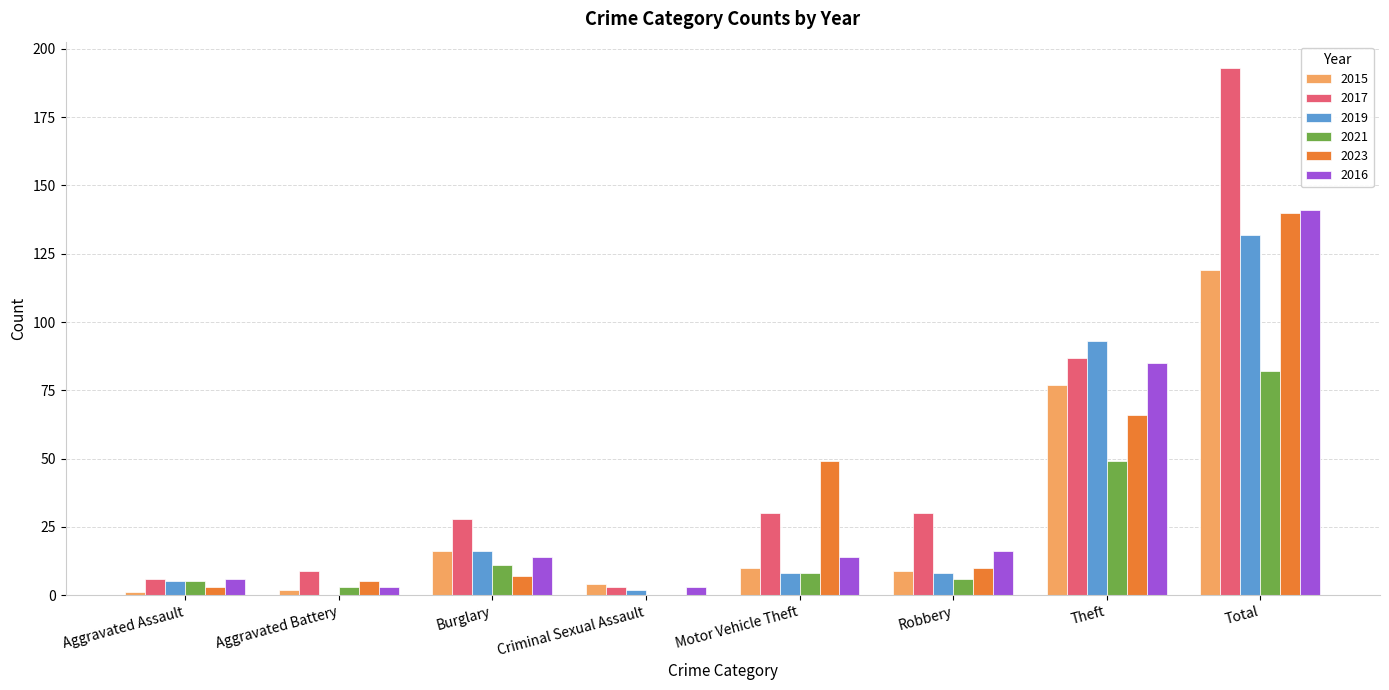

What are all the series names shown in the legend?

2015, 2017, 2019, 2021, 2023, 2016